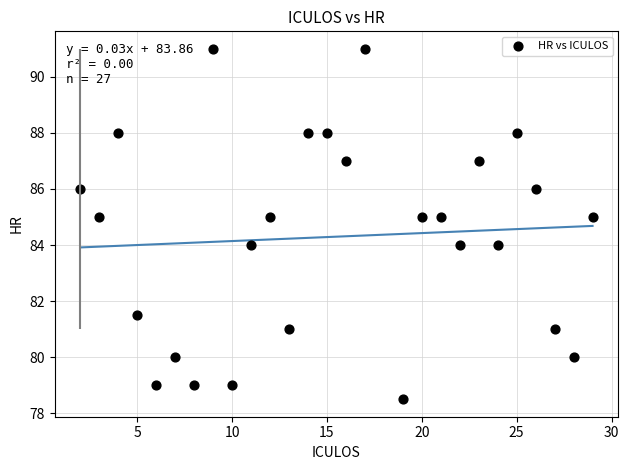

What is the range of Y values (max minus min)?

12.5